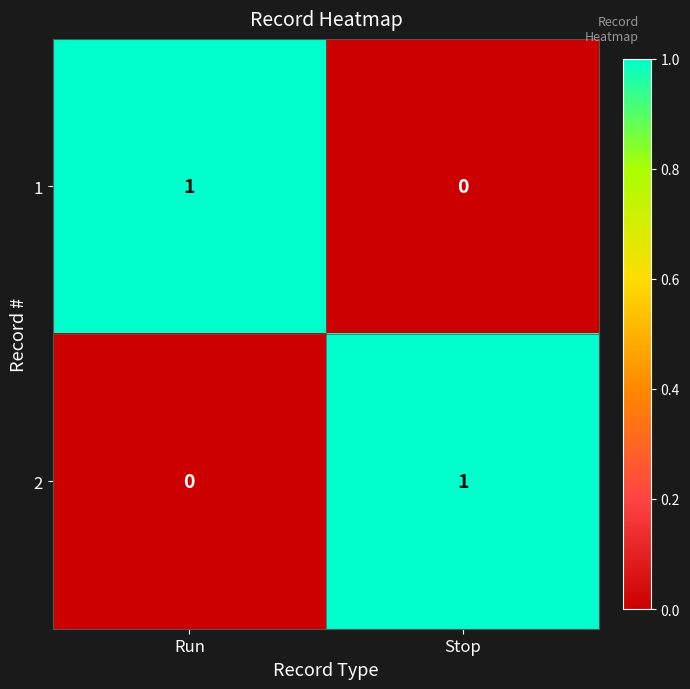

At how many categories does at least one series exceed 0?

2